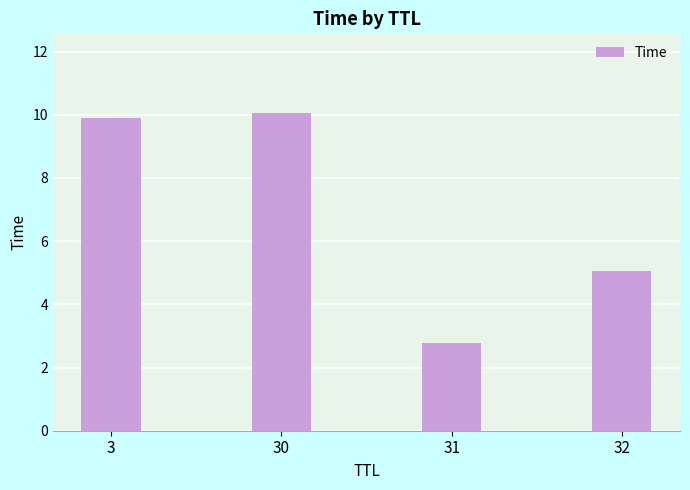

How many data points does each series have?

4